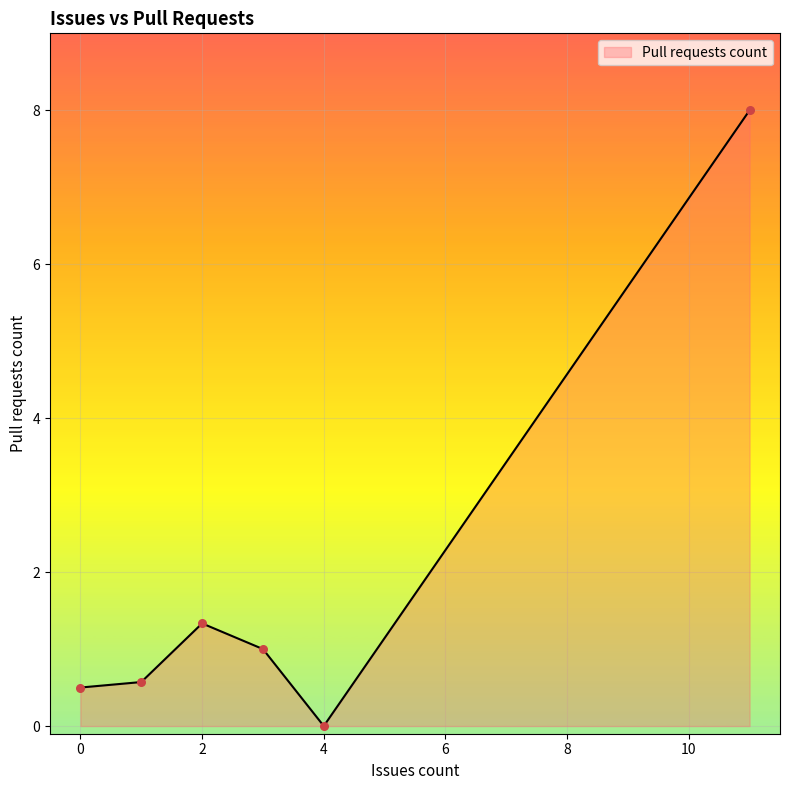

What is the average value?

1.9